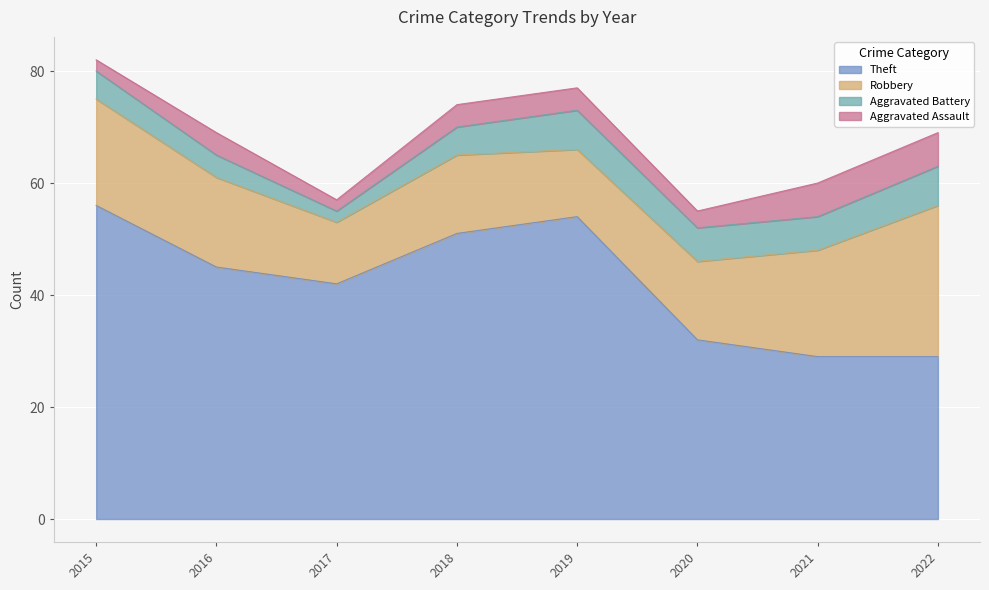

Where is the first local minimum for Robbery?

2017